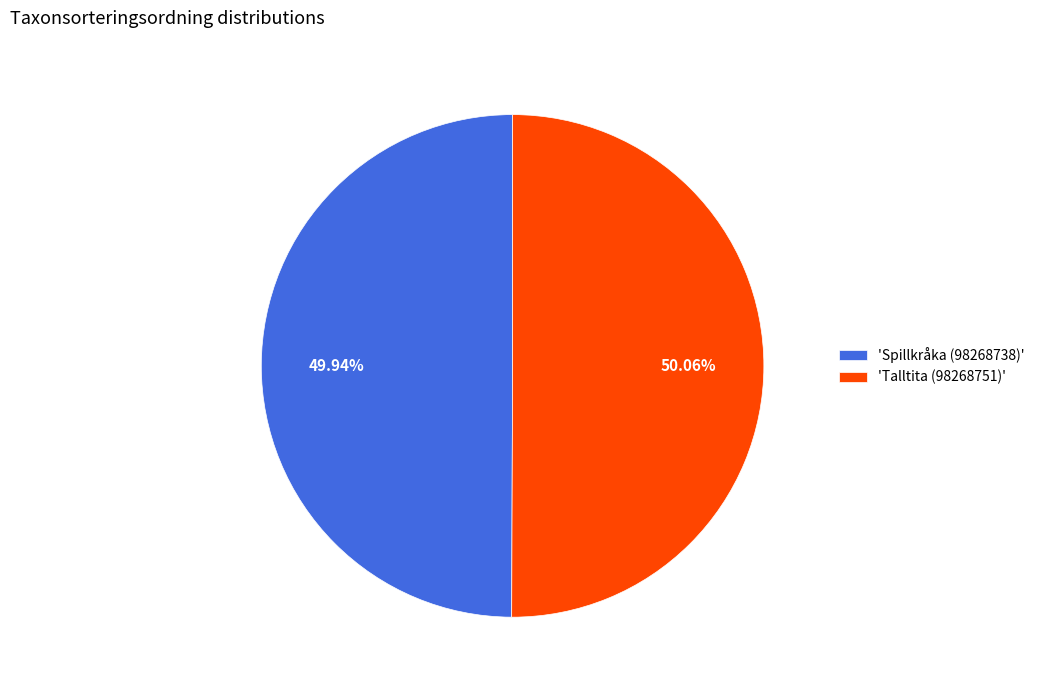

Approximately how many times larger is the value at 'Talltita (98268751)' compared to 'Spillkråka (98268738)'?

1.0